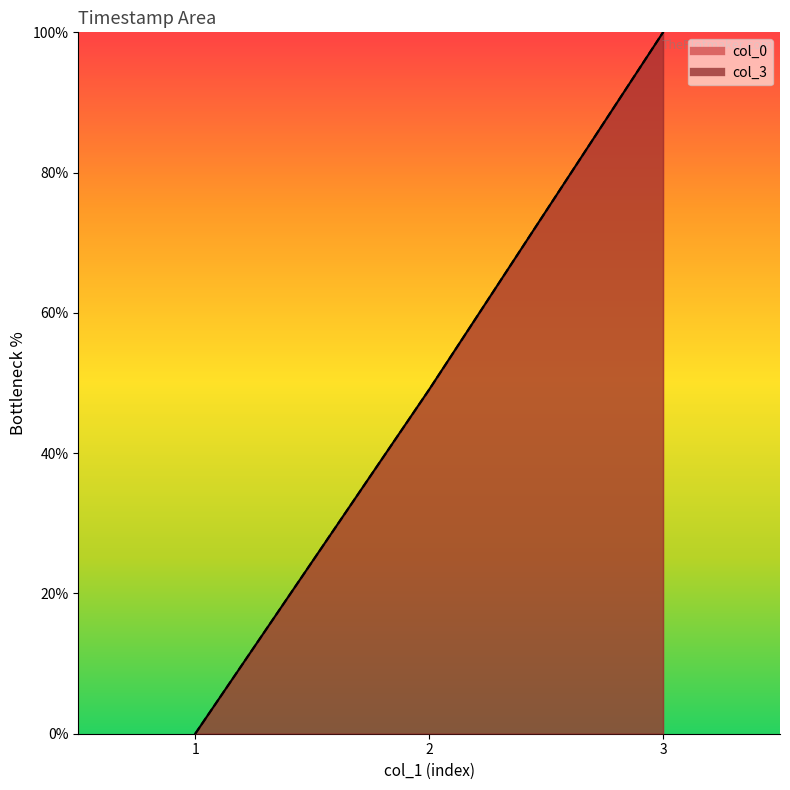

List the series in order of their overall mean, highest first.

col_0, col_3